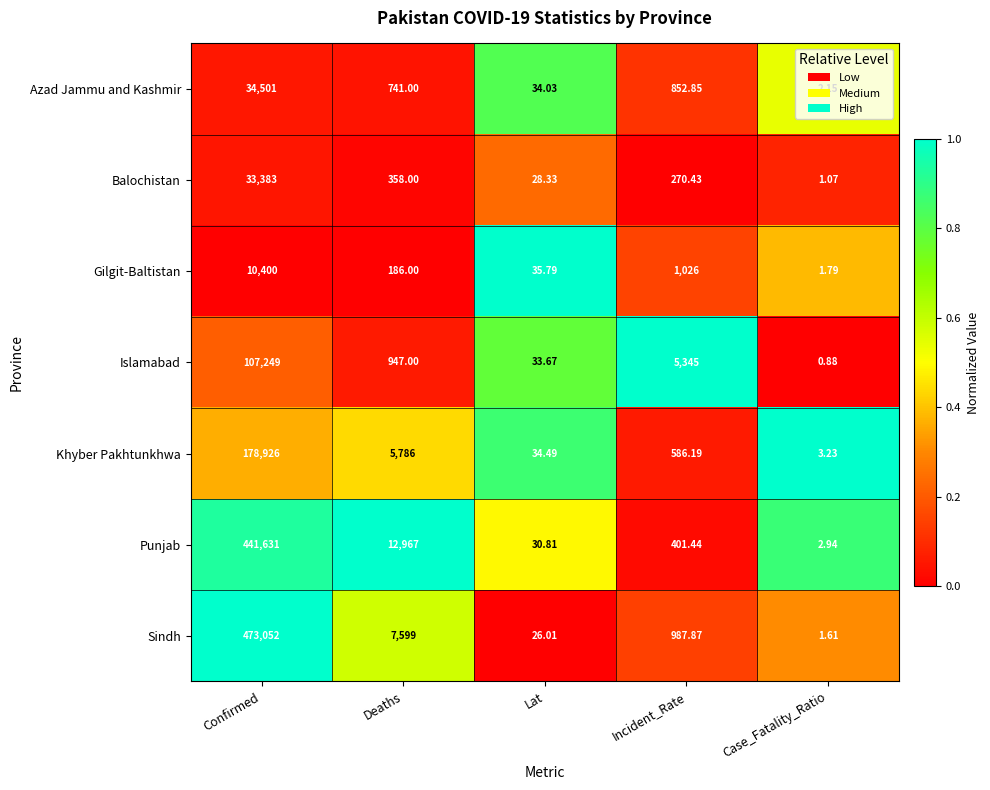

Which category has the highest value across all series?

Confirmed